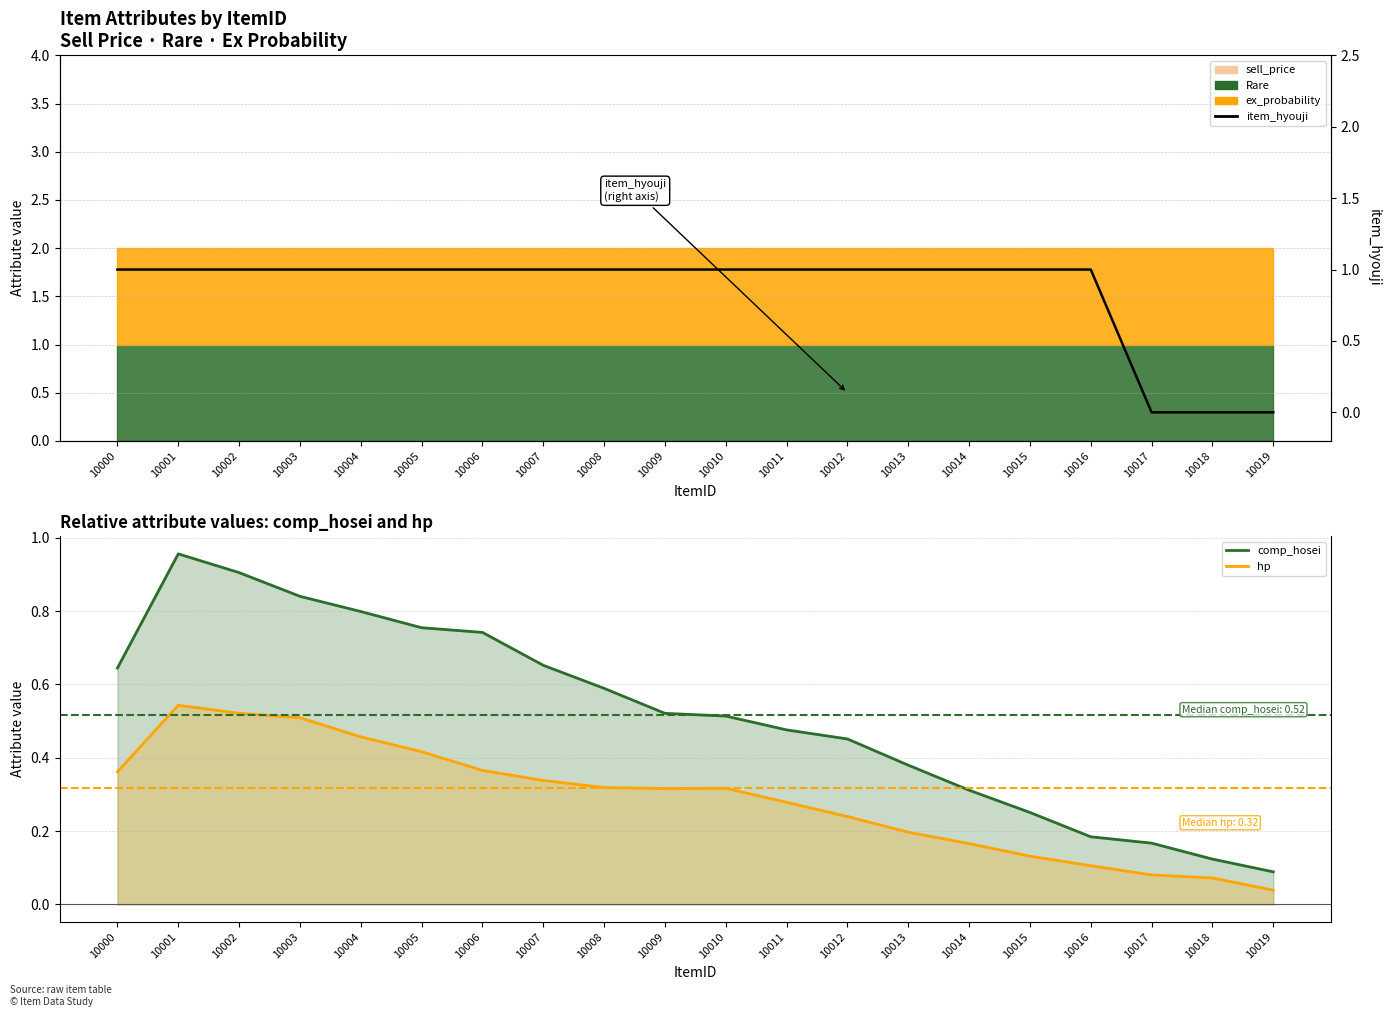

How many item_hyouji values are between 1 and 2?

17